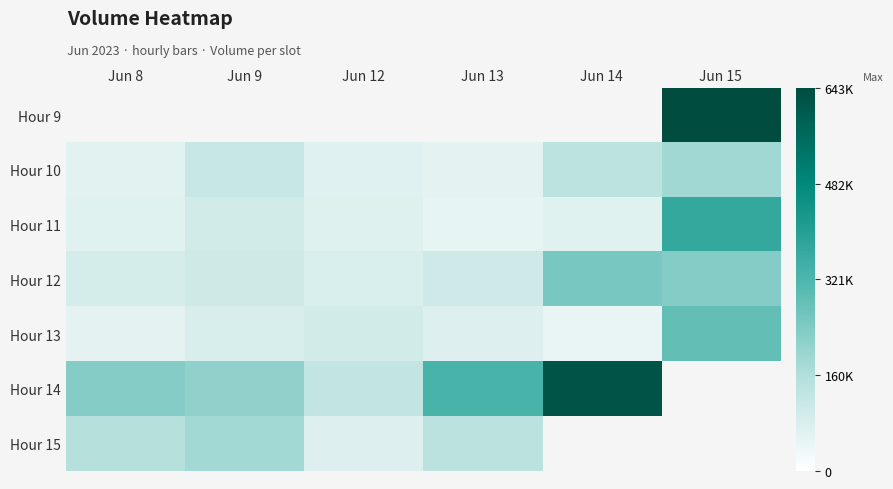

Between Jun 14 and Jun 8, which is larger?

Jun 8